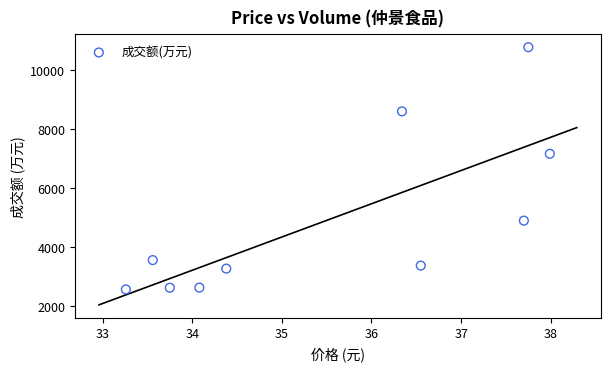

What Y value in the scatter plot is closest to 6675?

7167